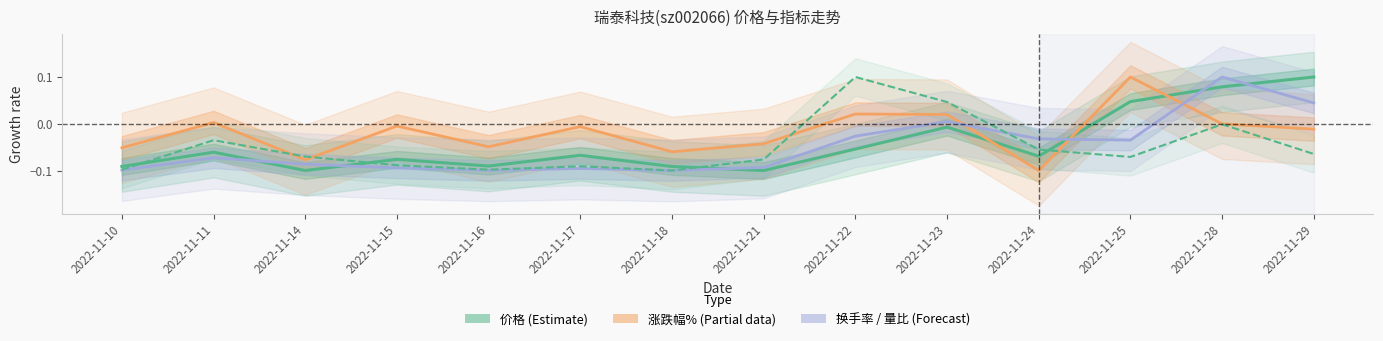

What is the spread (max minus min) of values at 2022-11-21?

0.1